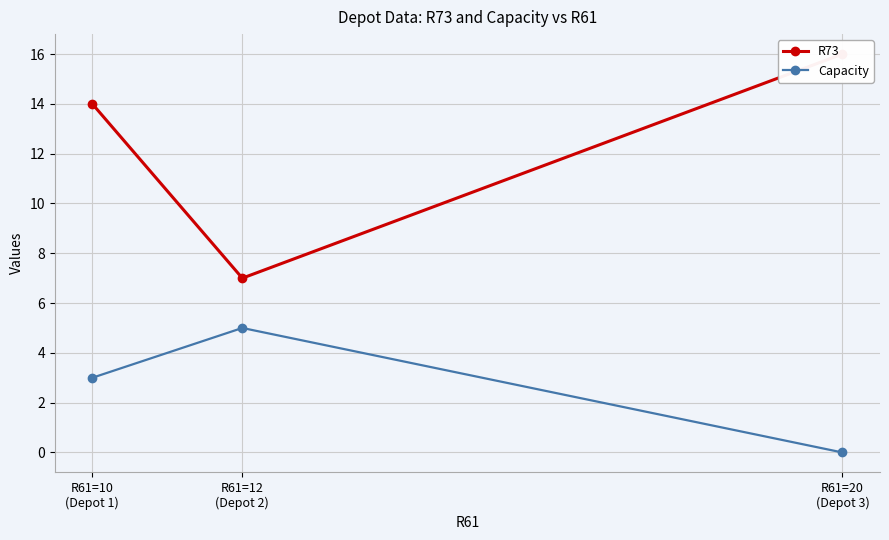

What is the sum of the Capacity values at R61=20
(Depot 3) and R61=12
(Depot 2)?

5